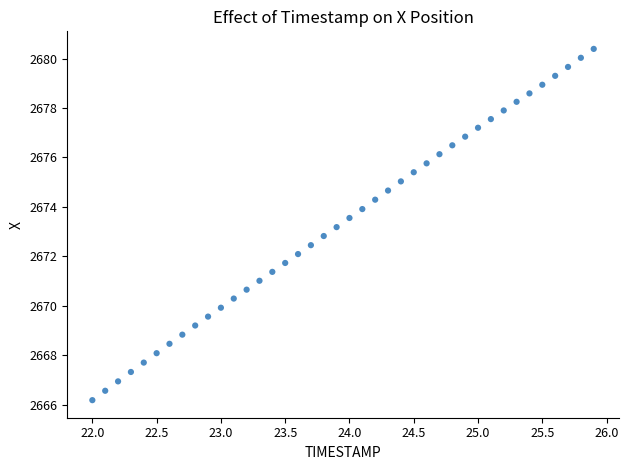

What is the range of Y values (max minus min)?

14.2